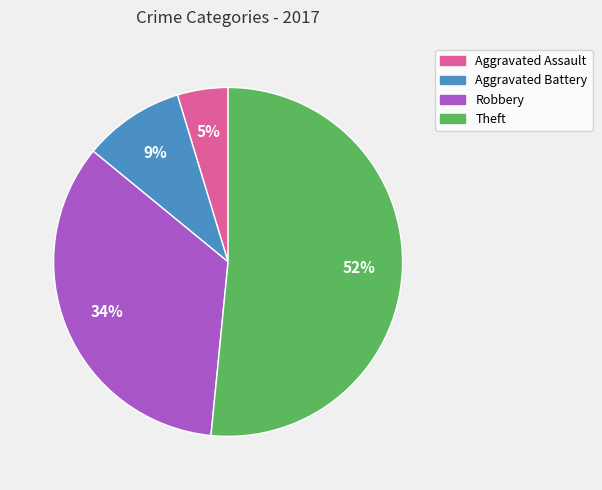

Which slice is the smallest?

Aggravated Assault